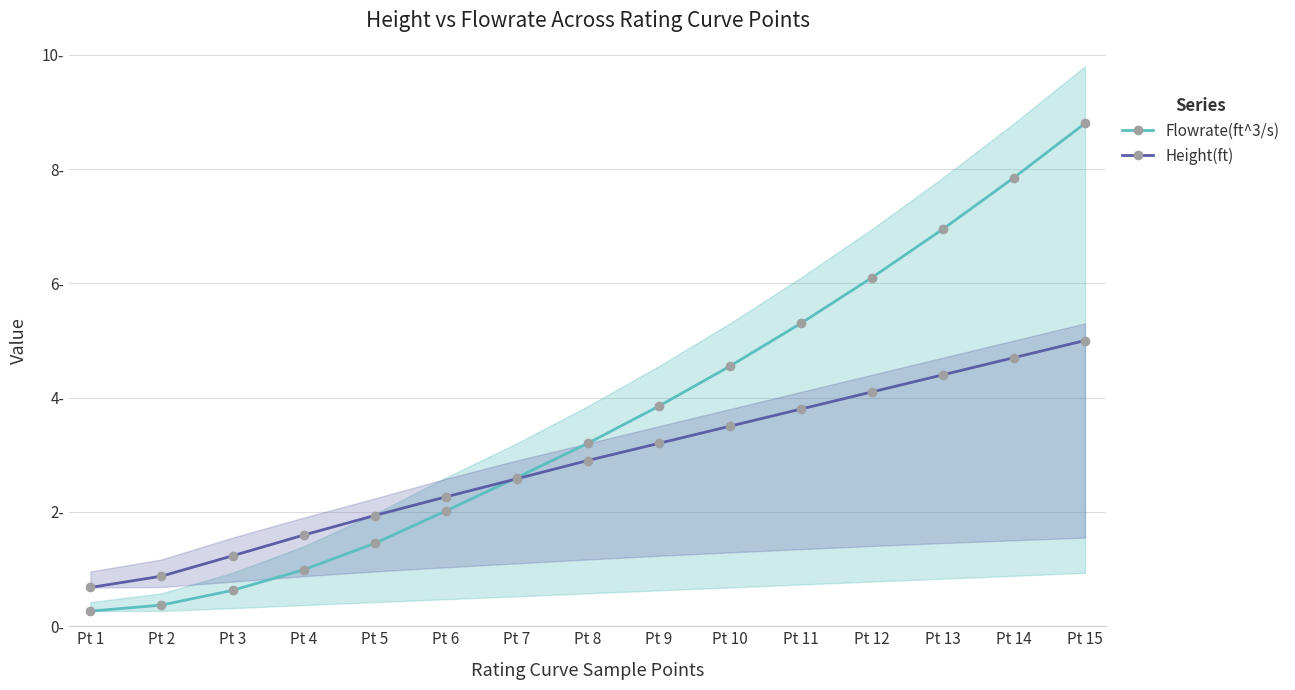

What are all the series names shown in the legend?

Flowrate(ft^3/s), Height(ft)